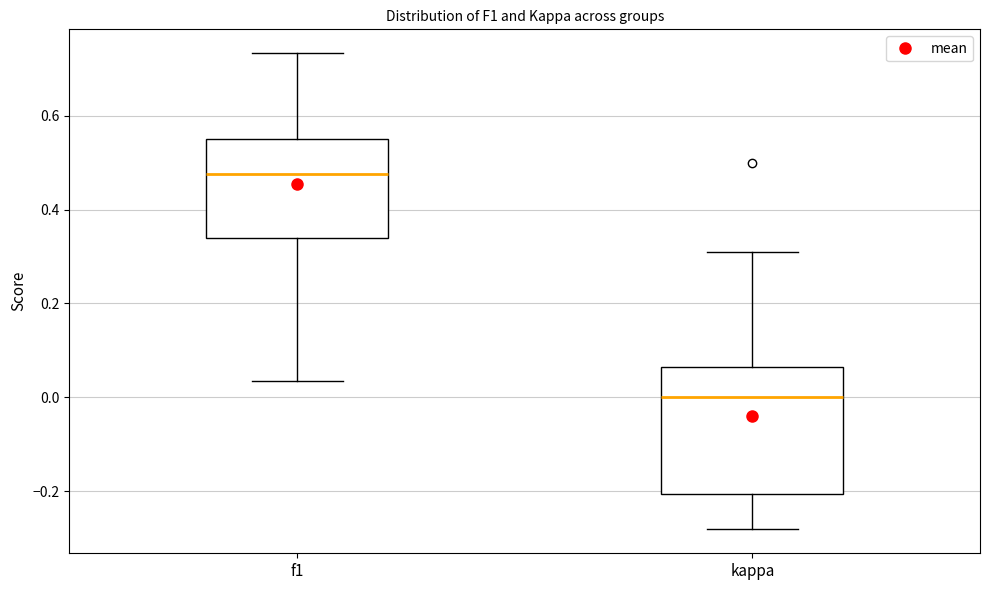

Reading left to right, read every box against the y-axis: the position of its median line, the range the box covers, and the ends of its whiskers. The values are not printed on the chart, so give them approximately, as read against the axis.

f1: median 0.48, box 0.34 to 0.56, whiskers 0.04 to 0.74
kappa: median 0.00, box -0.20 to 0.06, whiskers -0.28 to 0.32